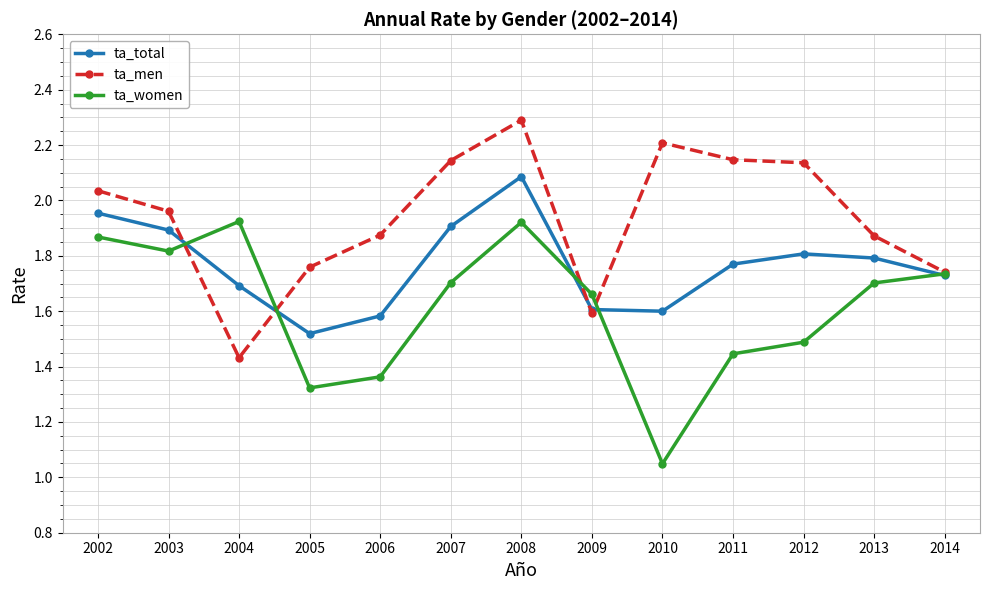

What is the difference between the maximum and minimum values in the ta_total series?

0.6